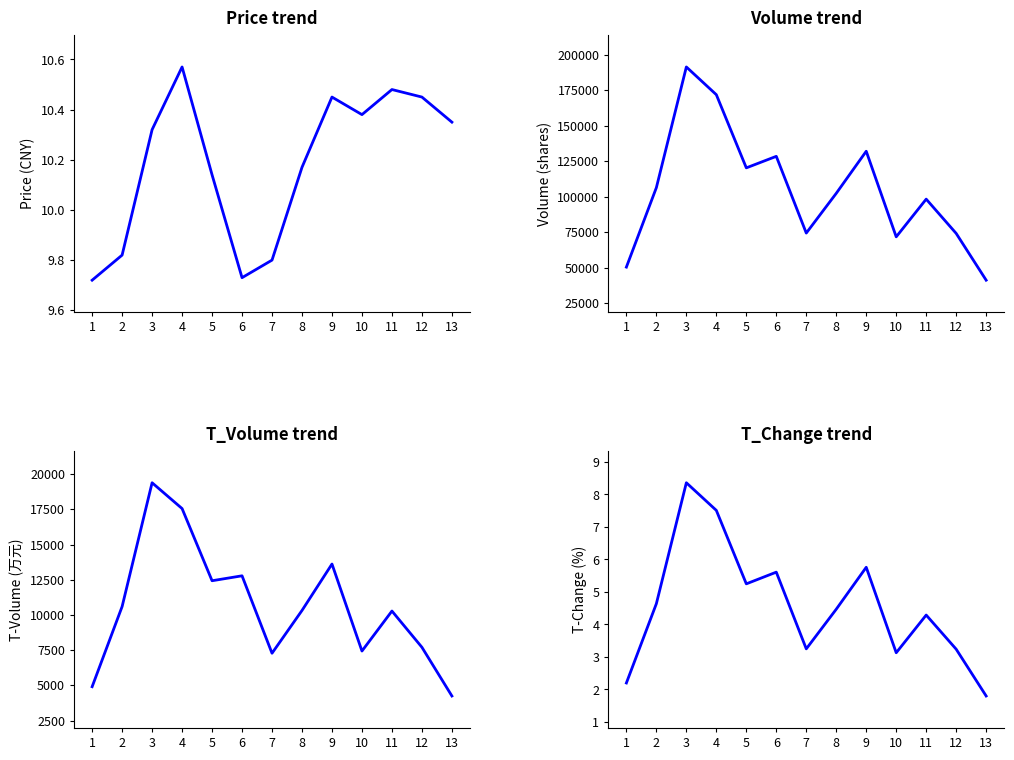

What is the difference between the maximum and minimum values in the t_change series?

6.6